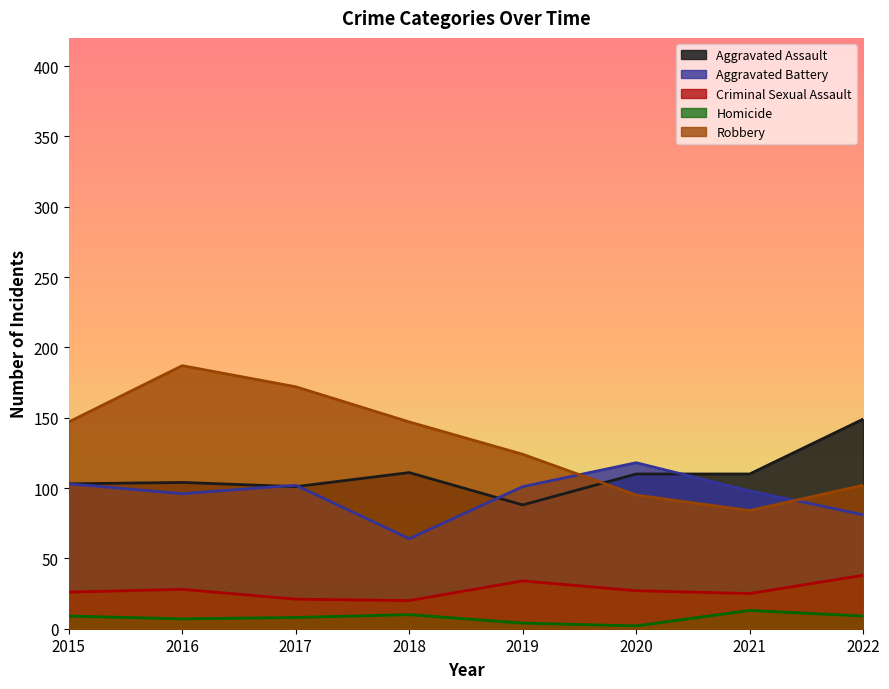

What is the maximum value for Homicide?

13